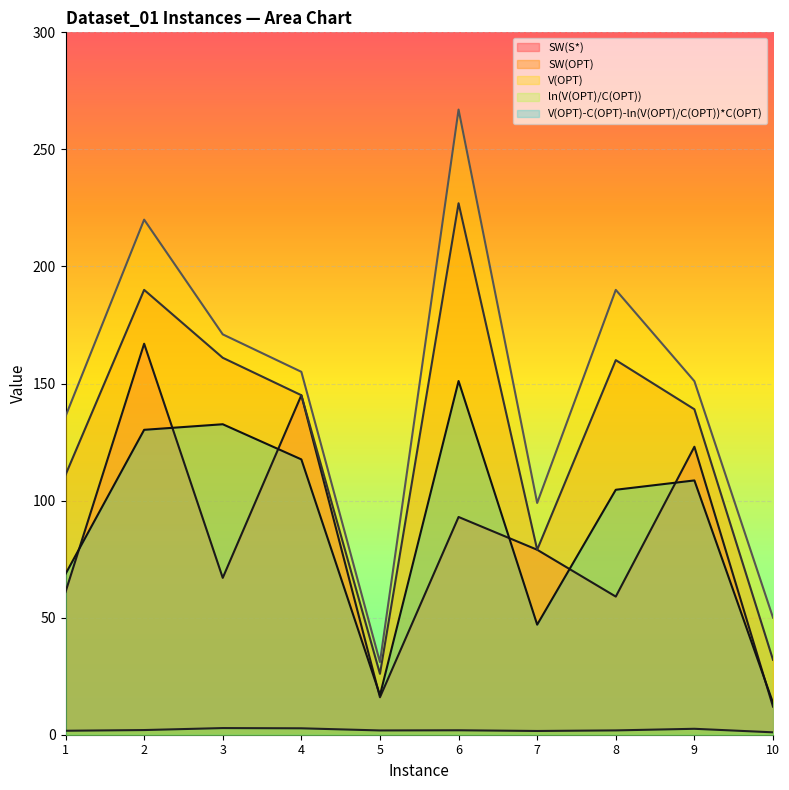

At how many categories does at least one series exceed 245?

1